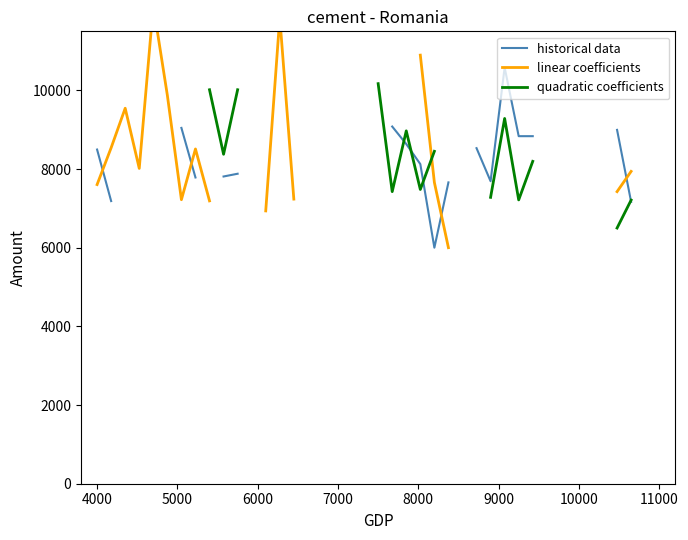

How many intersections are there between linear coefficients and quadratic coefficients?

1